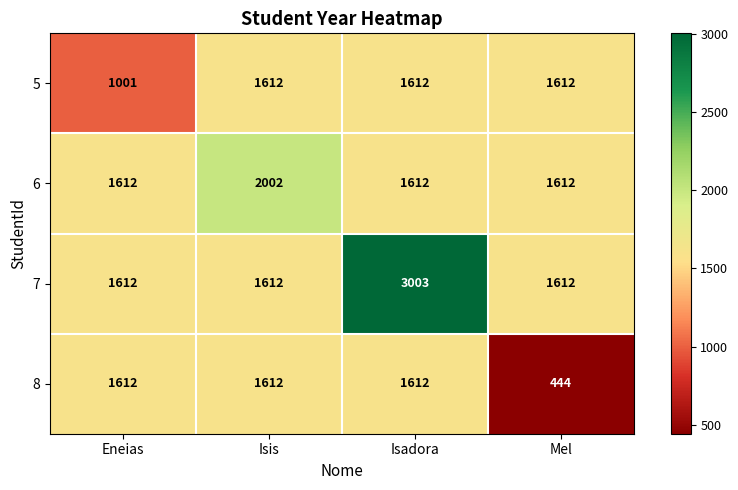

Count the number of data series in this chart.

4